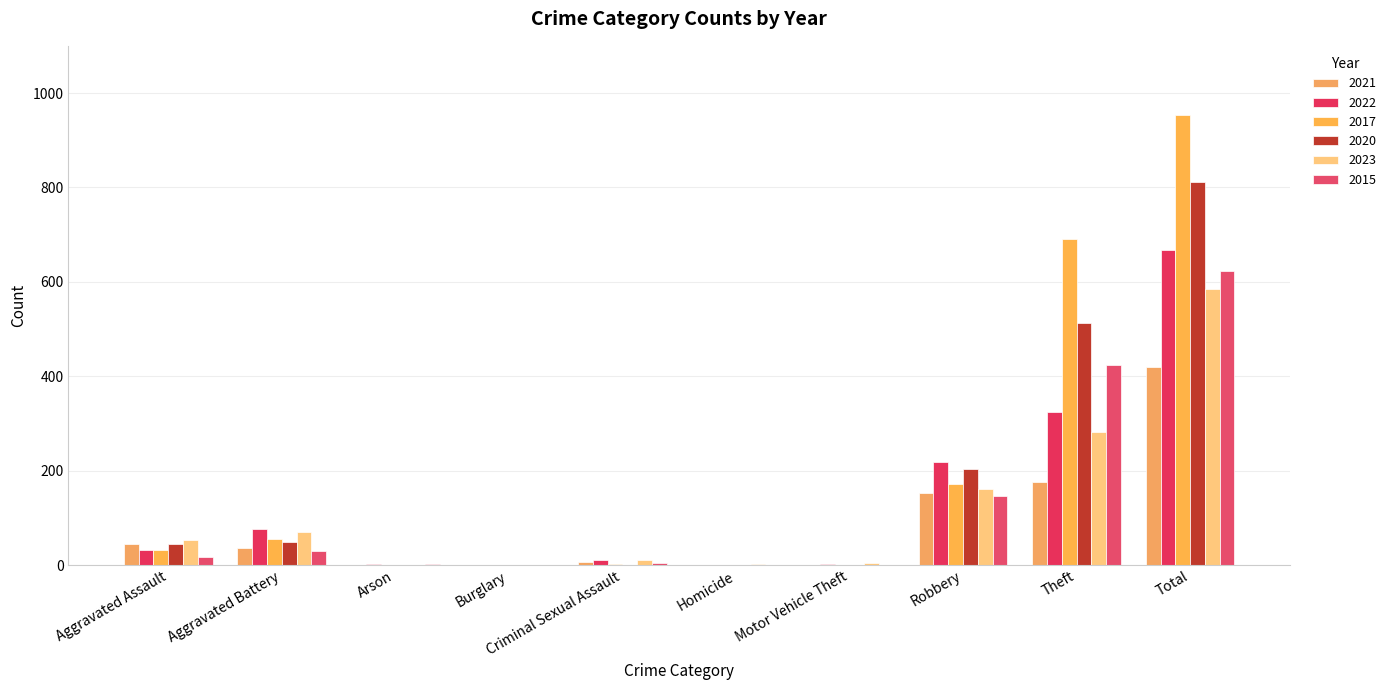

What is the spread (max minus min) of values at Homicide?

2